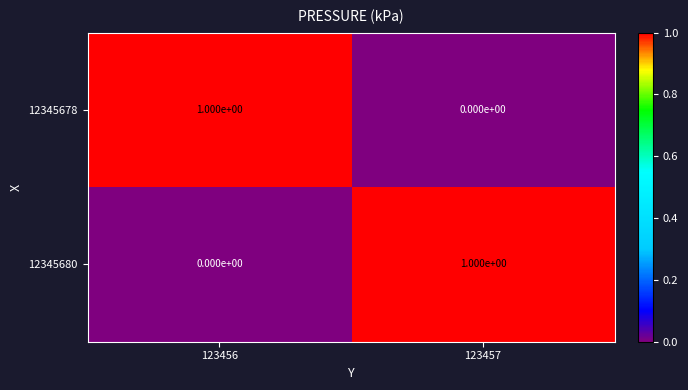

What is the maximum value shown in the chart?

1